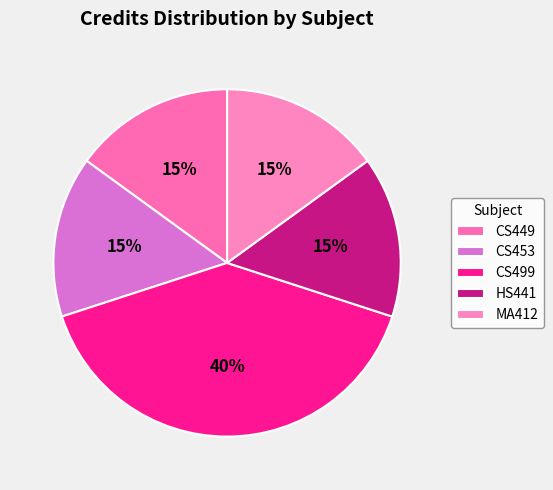

Count the number of slices in the pie.

5